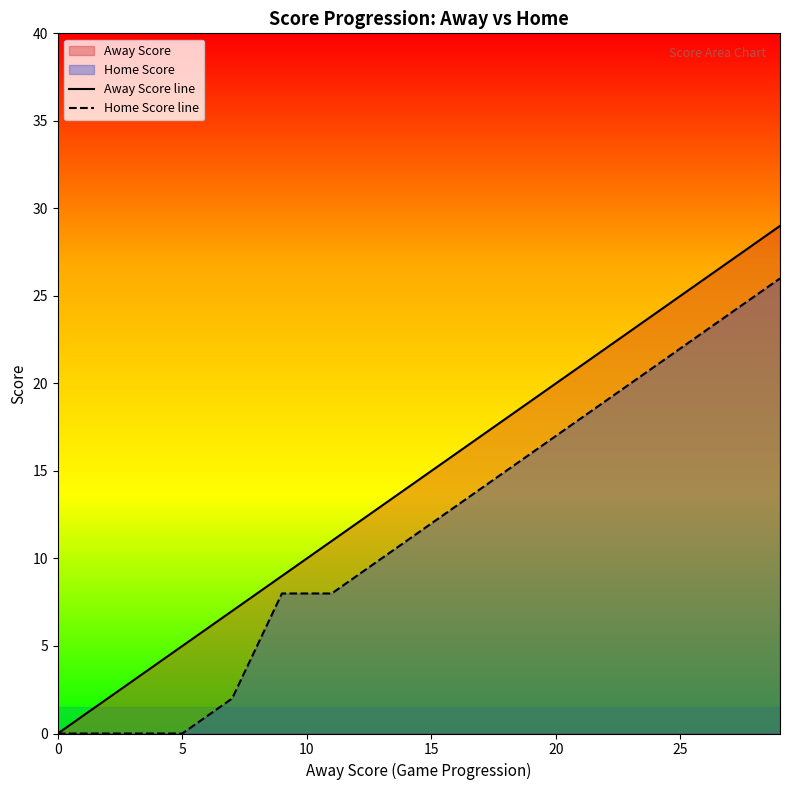

Which series has the largest total across all categories?

Away Score line